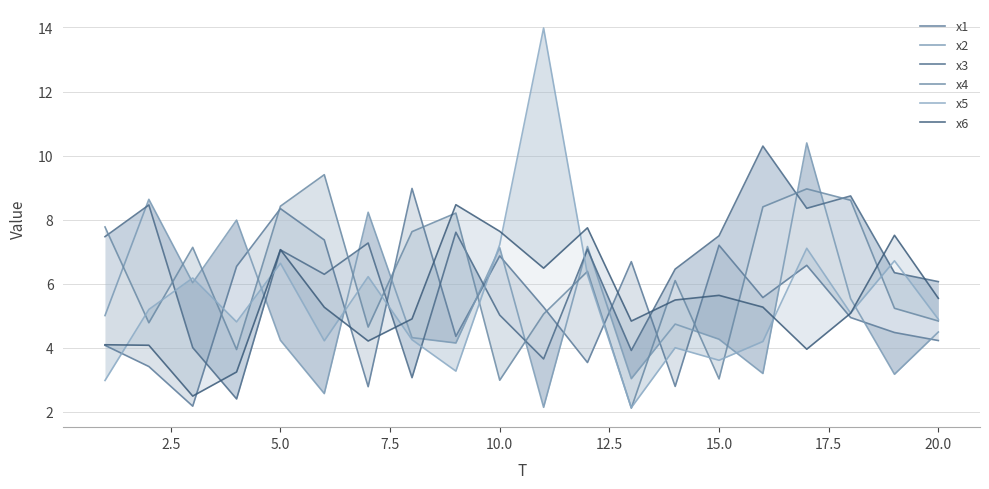

True or false: x4 has more than 0 interior local peaks.

True